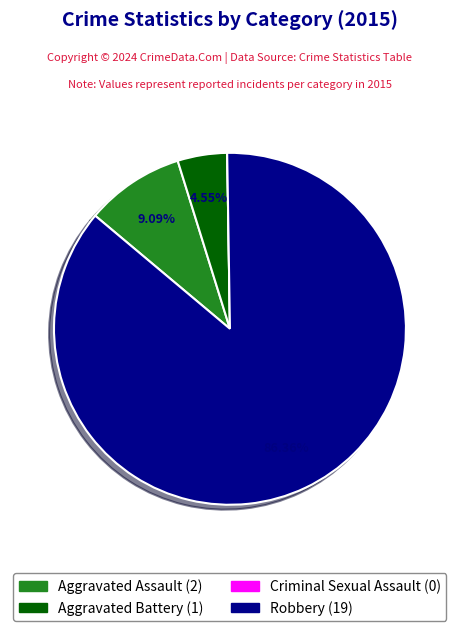

Is the sum of Aggravated Assault and Robbery greater than half?

Yes